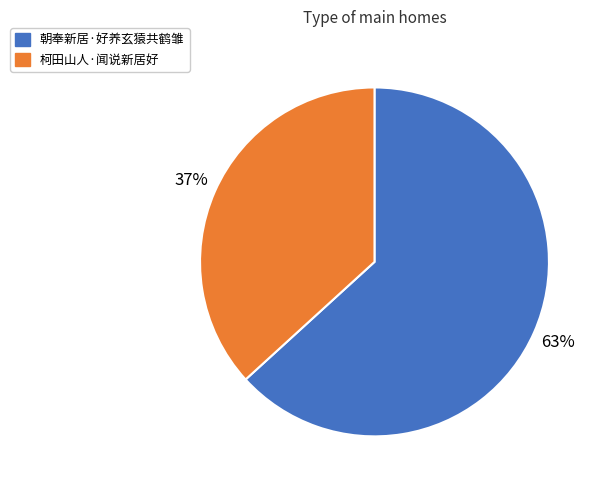

Between 柯田山人·闻说新居好 and 朝奉新居·好养玄猿共鹤雏, which is larger?

朝奉新居·好养玄猿共鹤雏